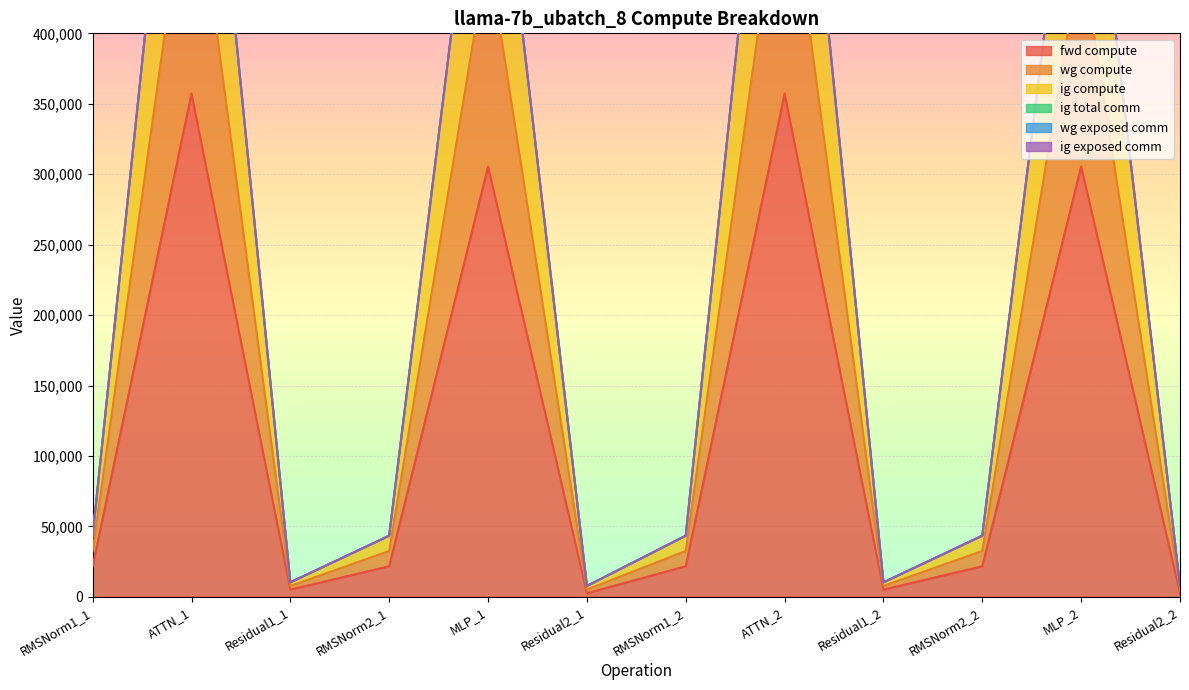

The fwd compute series shows 36407.1 at RMSNorm2_2. True or false?

False